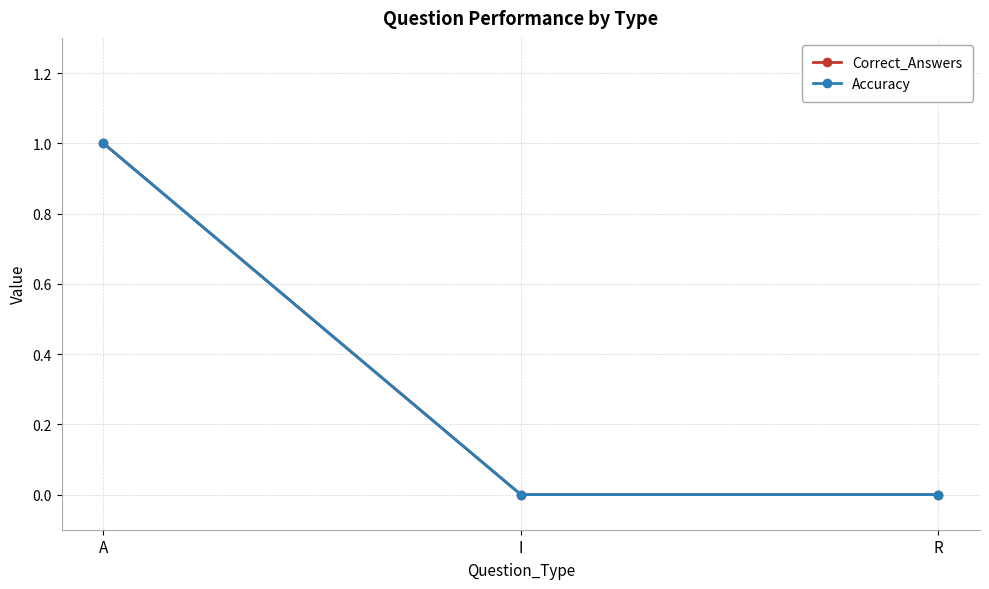

What is the label of the 1st point from the left?

A